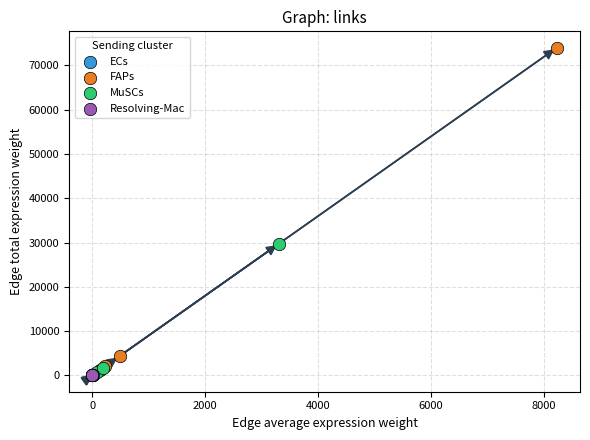

Which series has the widest spread of Y values?

FAPs